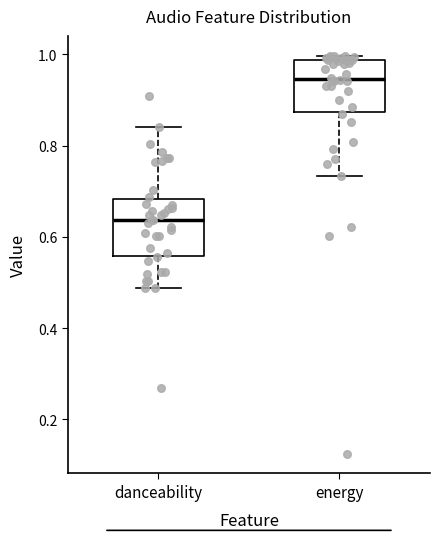

Which box's median line is the highest?

energy